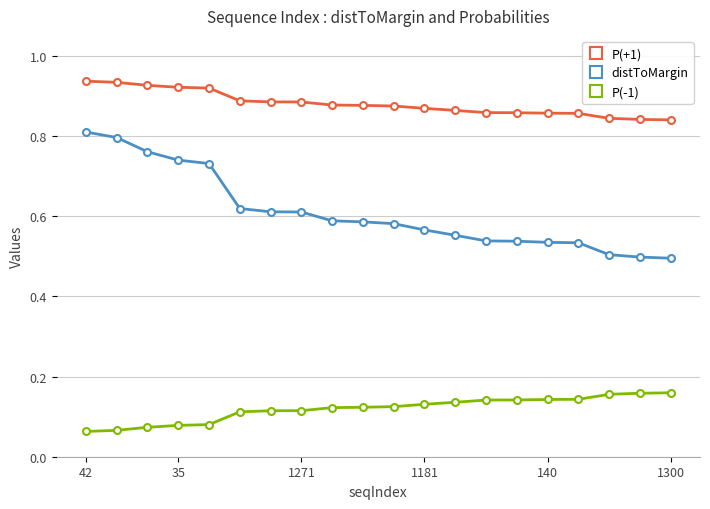

True or false: distToMargin and P(-1) intersect in this chart.

False